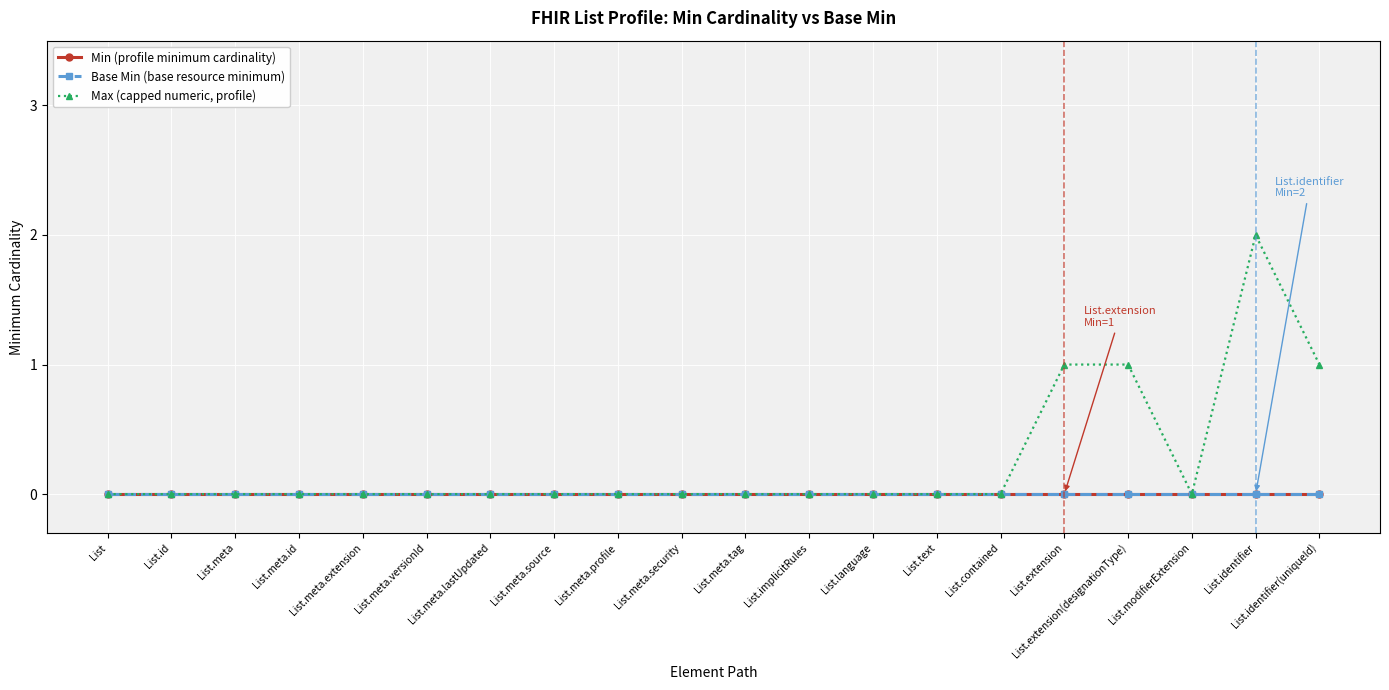

At which category is the sum across all series the highest?

List.identifier